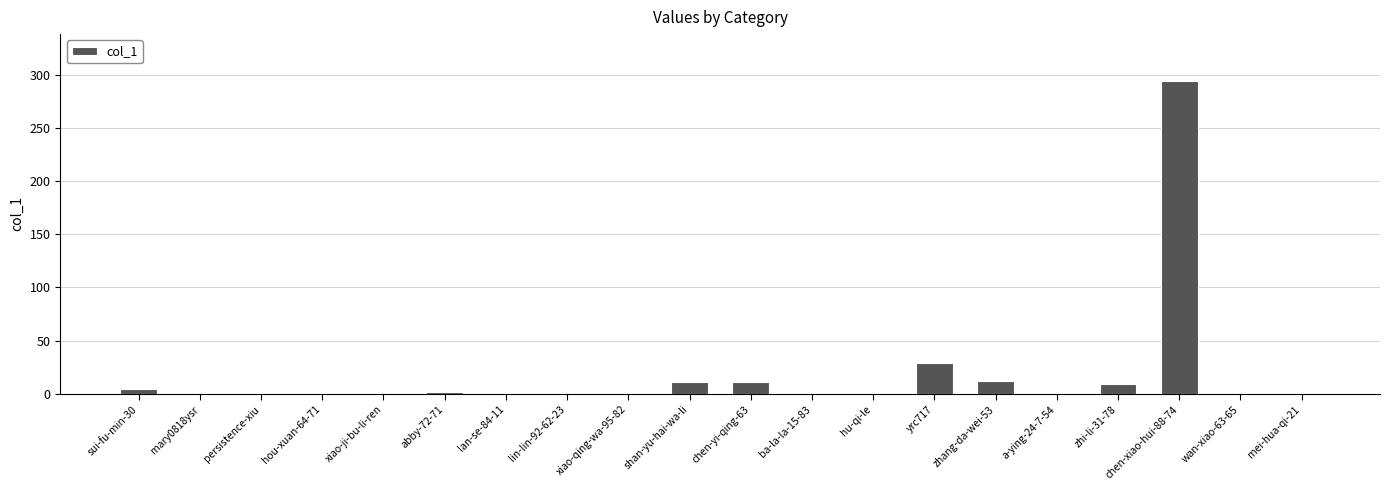

What is the change in value from xiao-qing-wa-95-82 to yrc717?

+29